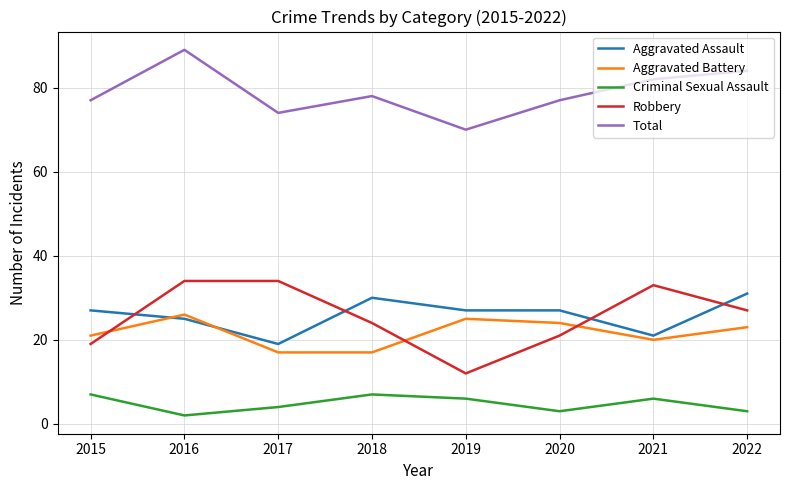

At which label does Aggravated Battery reach its peak?

2016